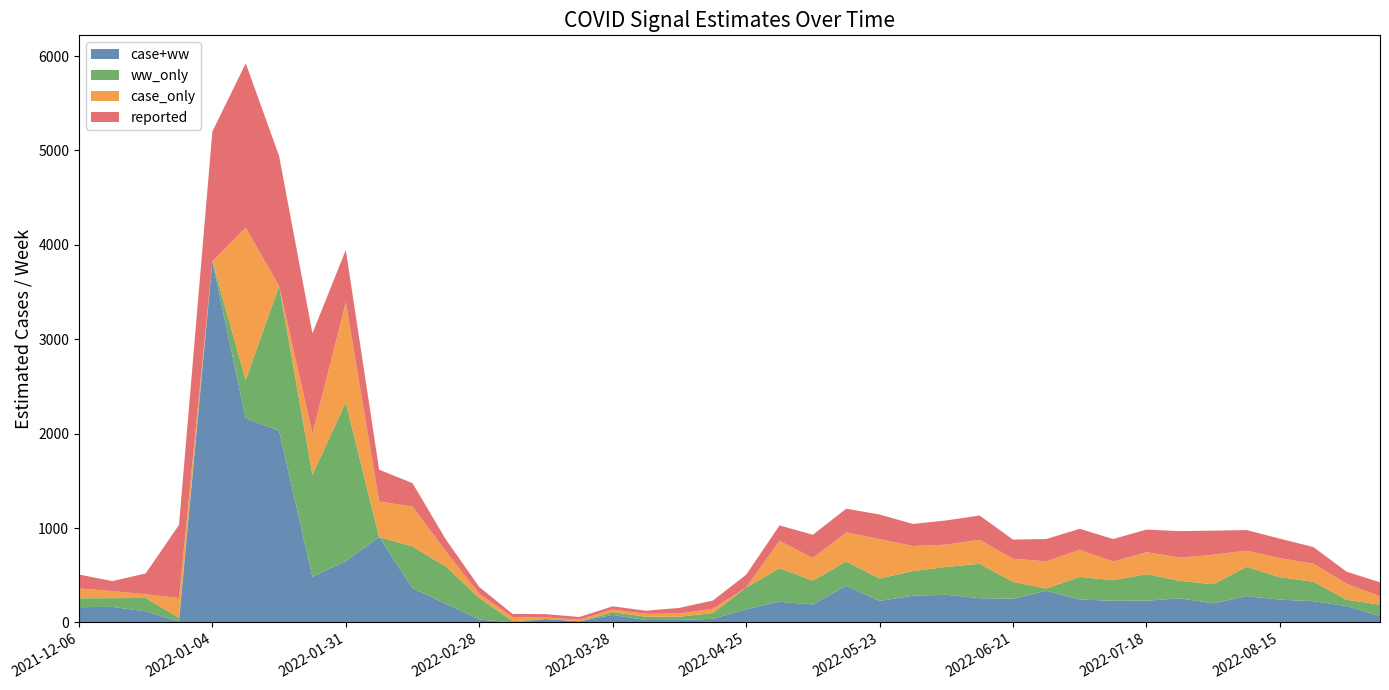

Reading left to right, transcribe all the data shown in this chart.

case+ww: 2021-12-06=161.6	2021-12-13=164.3	2021-12-20=117.6	2021-12-28=9.2	2022-01-04=3825.6	2022-01-10=2161.8	2022-01-18=2030.8	2022-01-24=483.2	2022-01-31=650.2	2022-02-07=903.4	2022-02-14=362.1	2022-02-22=198.5	2022-02-28=29.8	2022-03-07=0.0	2022-03-14=36.0	2022-03-21=11.4	2022-03-28=79.5	2022-04-04=25.3	2022-04-11=26.7	2022-04-18=37.5	2022-04-25=139.7	2022-05-02=218.9	2022-05-09=189.8	2022-05-16=388.9	2022-05-23=227.5	2022-05-31=283.0	2022-06-06=292.5	2022-06-13=256.6	2022-06-21=251.5	2022-06-27=334.8	2022-07-05=242.9	2022-07-11=229.3	2022-07-18=230.0	2022-07-25=255.6	2022-08-01=201.4	2022-08-08=278.9	2022-08-15=241.1	2022-08-22=224.7	2022-08-29=173.4	2022-09-06=66.9
ww_only: 2021-12-06=94.3	2021-12-13=92.1	2021-12-20=141.9	2021-12-28=39.5	2022-01-04=0.0	2022-01-10=404.9	2022-01-18=1534.2	2022-01-24=1081.1	2022-01-31=1680.0	2022-02-07=0.0	2022-02-14=442.4	2022-02-22=393.1	2022-02-28=229.8	2022-03-07=12.4	2022-03-14=0.0	2022-03-21=0.0	2022-03-28=29.6	2022-04-04=34.6	2022-04-11=33.2	2022-04-18=61.6	2022-04-25=229.3	2022-05-02=355.4	2022-05-09=252.8	2022-05-16=256.7	2022-05-23=237.8	2022-05-31=261.1	2022-06-06=295.6	2022-06-13=364.5	2022-06-21=177.3	2022-06-27=25.1	2022-07-05=239.0	2022-07-11=217.8	2022-07-18=280.9	2022-07-25=184.8	2022-08-01=202.9	2022-08-08=309.5	2022-08-15=237.3	2022-08-22=206.5	2022-08-29=66.5	2022-09-06=120.6
case_only: 2021-12-06=104.6	2021-12-13=75.3	2021-12-20=39.0	2021-12-28=208.2	2022-01-04=0.0	2022-01-10=1615.1	2022-01-18=0.0	2022-01-24=433.6	2022-01-31=1060.8	2022-02-07=377.5	2022-02-14=422.9	2022-02-22=160.9	2022-02-28=43.8	2022-03-07=42.5	2022-03-14=17.4	2022-03-21=16.9	2022-03-28=27.2	2022-04-04=31.0	2022-04-11=34.0	2022-04-18=45.4	2022-04-25=0.0	2022-05-02=290.1	2022-05-09=240.1	2022-05-16=308.0	2022-05-23=417.2	2022-05-31=265.2	2022-06-06=235.4	2022-06-13=253.5	2022-06-21=245.9	2022-06-27=287.0	2022-07-05=287.9	2022-07-11=197.4	2022-07-18=233.2	2022-07-25=245.6	2022-08-01=313.0	2022-08-08=171.4	2022-08-15=201.6	2022-08-22=191.8	2022-08-29=170.3	2022-09-06=88.8
reported: 2021-12-06=147.0	2021-12-13=106.0	2021-12-20=220.0	2021-12-28=776.0	2022-01-04=1375.0	2022-01-10=1742.0	2022-01-18=1378.0	2022-01-24=1065.0	2022-01-31=555.0	2022-02-07=337.0	2022-02-14=248.0	2022-02-22=126.0	2022-02-28=72.0	2022-03-07=35.0	2022-03-14=34.0	2022-03-21=29.0	2022-03-28=34.0	2022-04-04=33.0	2022-04-11=60.0	2022-04-18=87.0	2022-04-25=136.0	2022-05-02=163.0	2022-05-09=246.0	2022-05-16=251.0	2022-05-23=261.0	2022-05-31=234.0	2022-06-06=257.0	2022-06-13=258.0	2022-06-21=202.0	2022-06-27=237.0	2022-07-05=222.0	2022-07-11=239.0	2022-07-18=239.0	2022-07-25=281.0	2022-08-01=255.0	2022-08-08=219.0	2022-08-15=207.0	2022-08-22=176.0	2022-08-29=127.0	2022-09-06=149.0